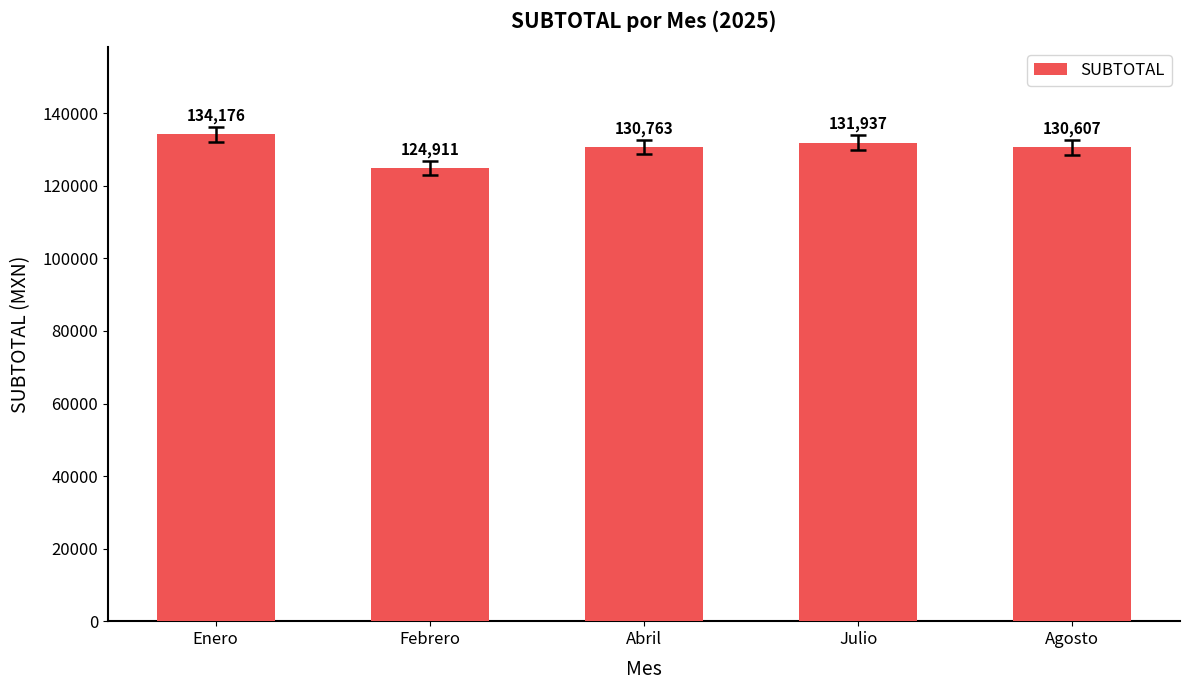

What is the maximum value shown in the chart?

134176.4